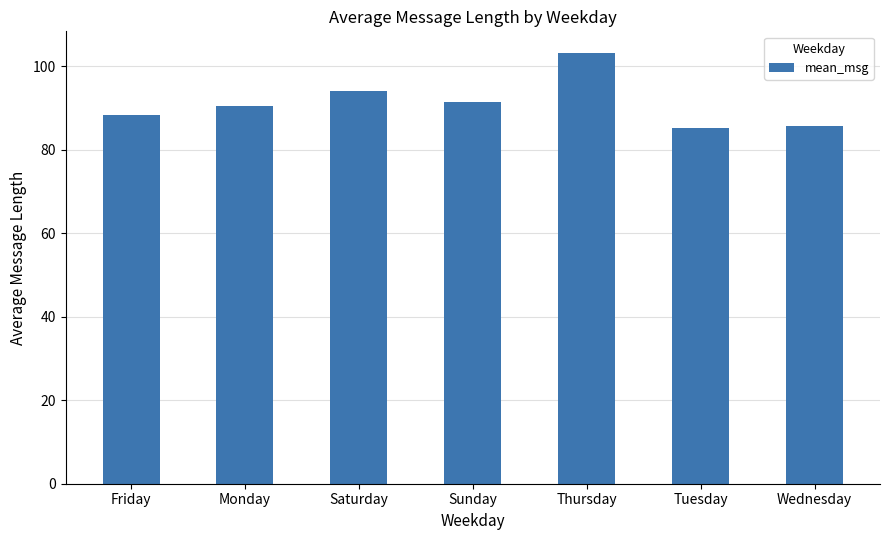

How many values are below 90?

3